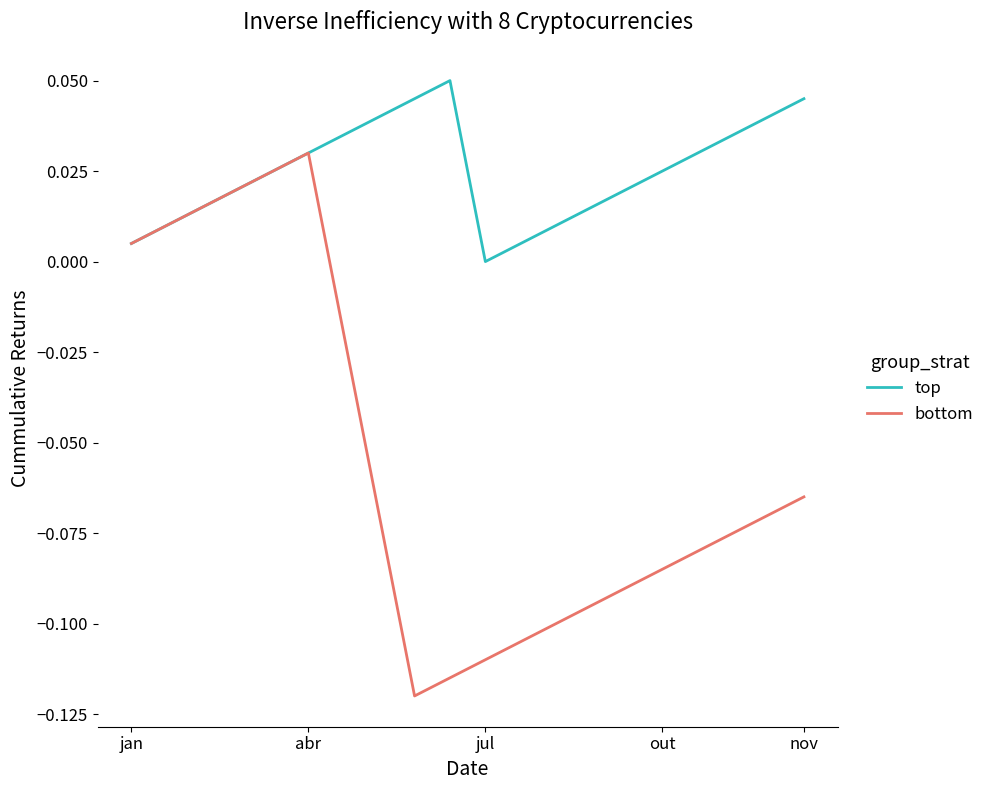

Which series has the widest spread of values?

bottom